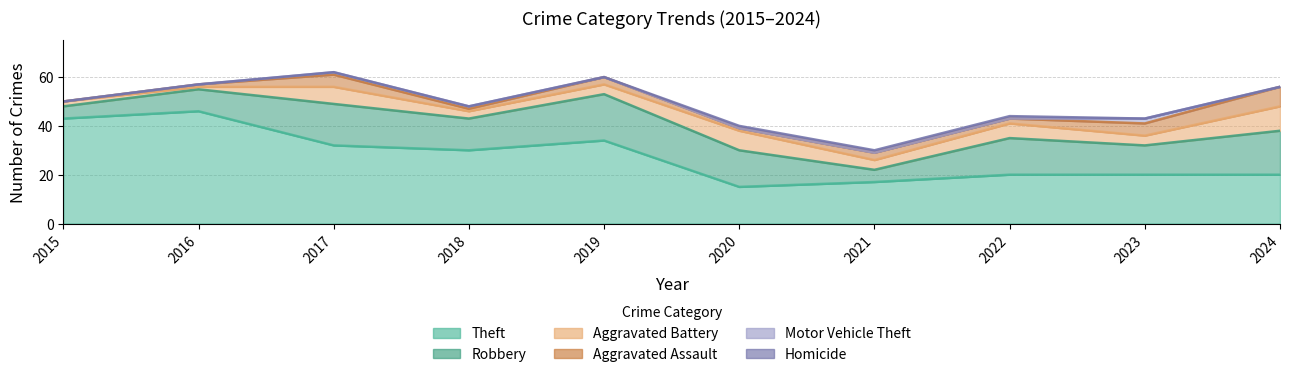

Which series has the largest total across all categories?

Theft